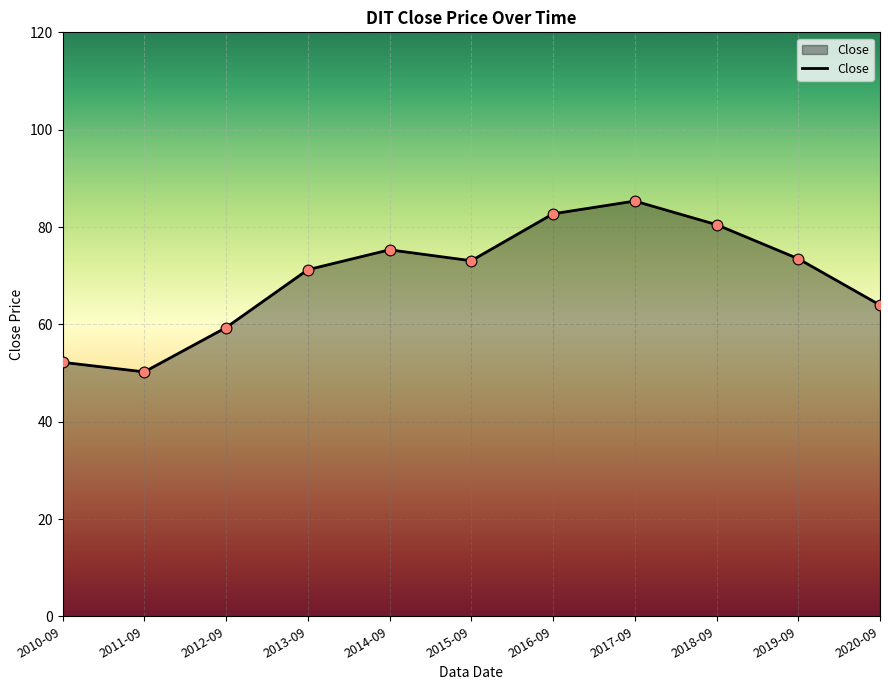

Between 2010-09 and 2016-09, which is larger?

2016-09